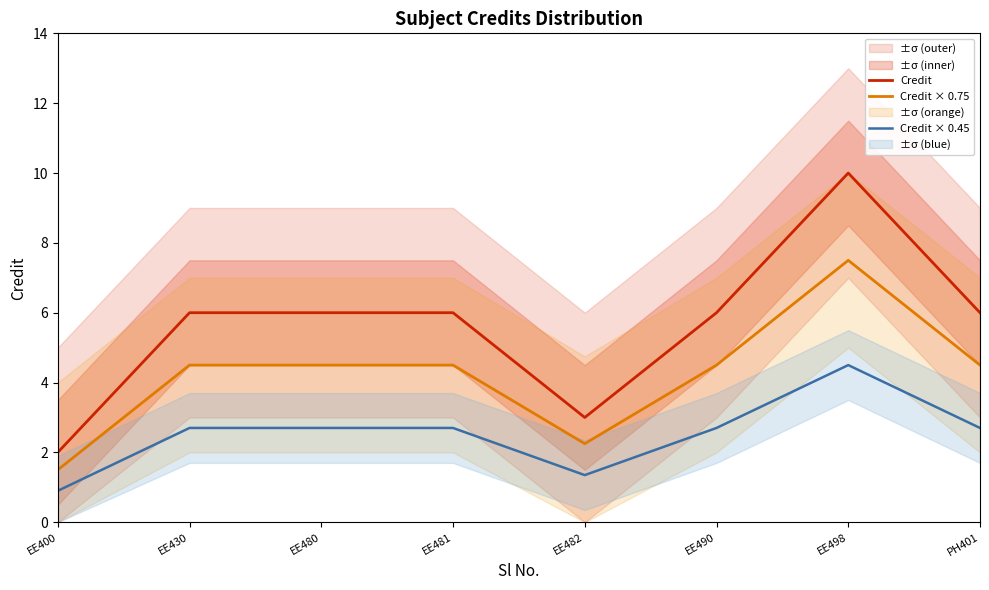

True or false: Credit × 0.75 and Credit cross at least once.

False